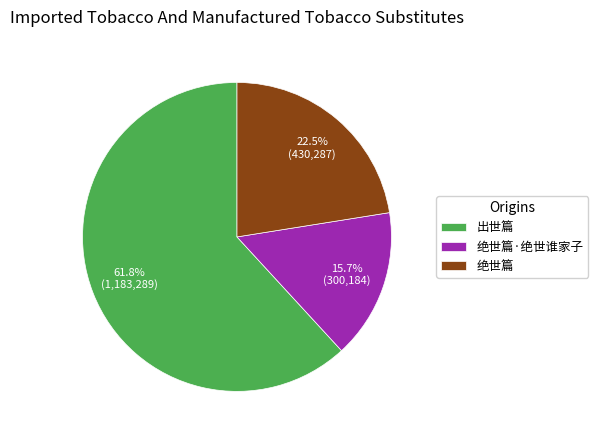

To the nearest percent, what portion does 出世篇 represent?

62%